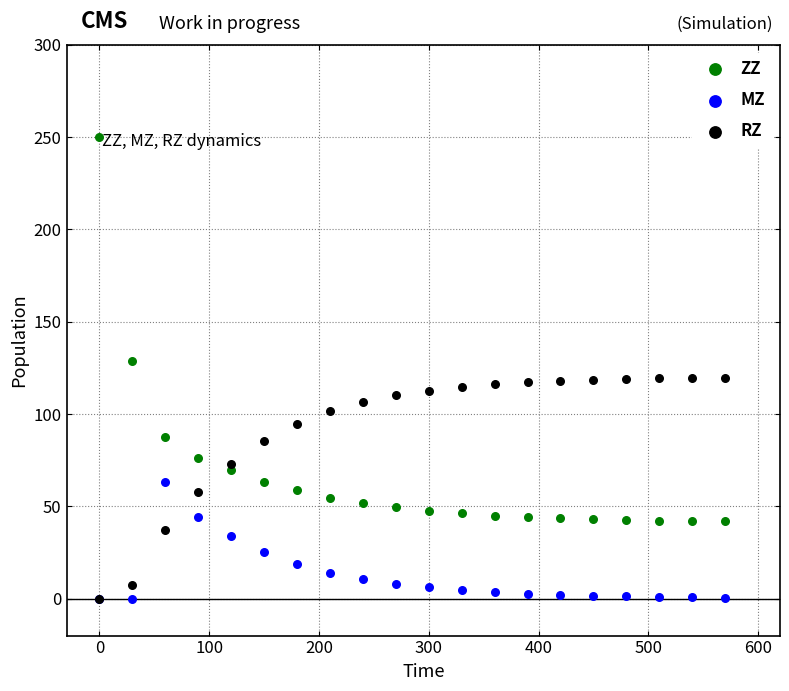

In the ZZ series, what Y value is closest to 145?

128.7